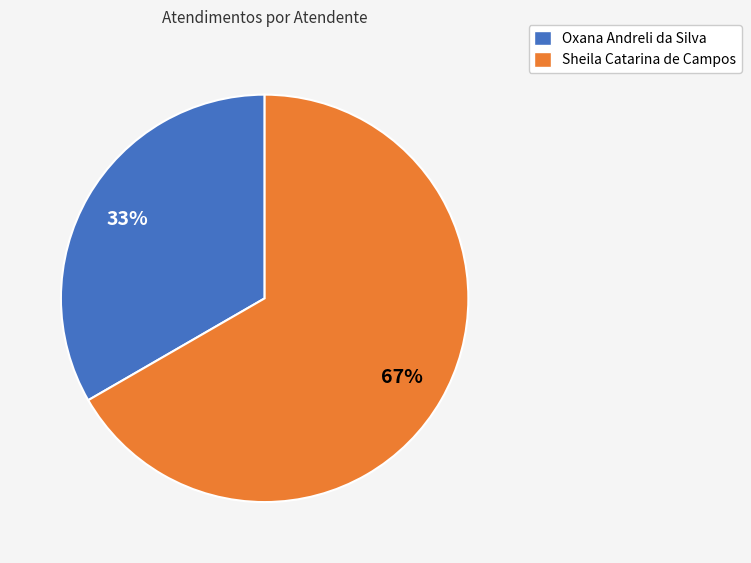

How many slices are in this pie chart?

2